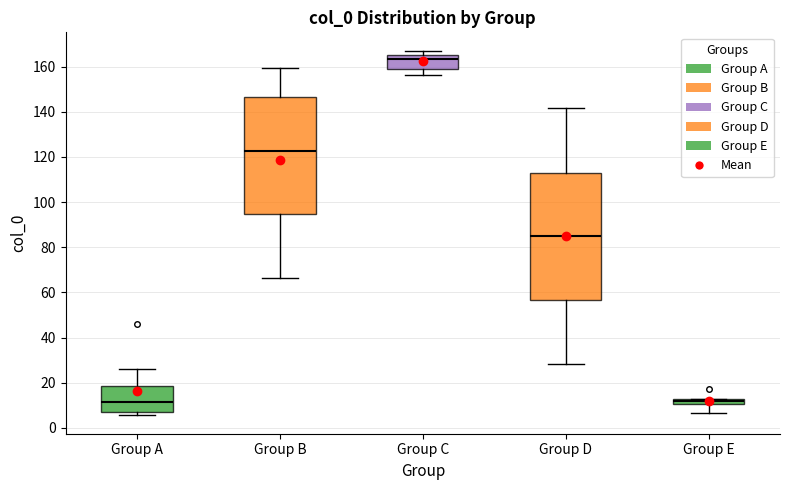

Where does the median line of the box for Group B sit on the y-axis? The values are not printed on the chart, so give them approximately, as read against the axis.

122